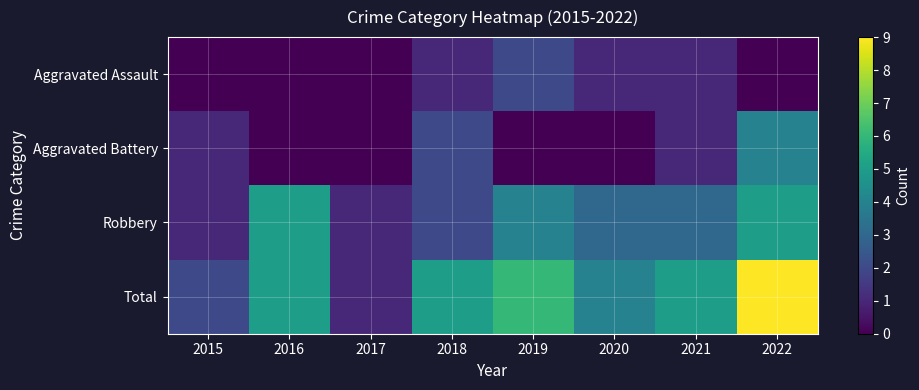

What is the maximum value shown in the chart?

9